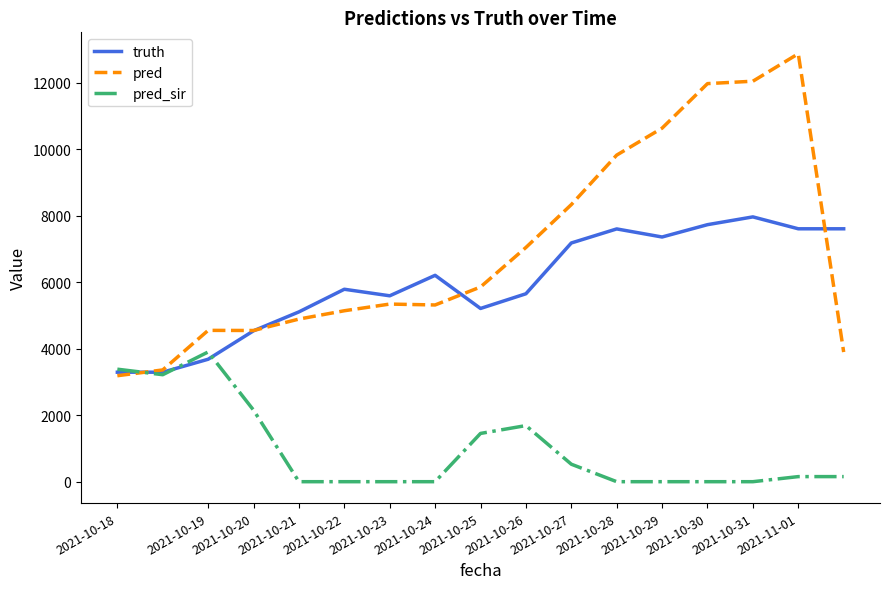

How many times do pred and pred_sir cross each other?

1